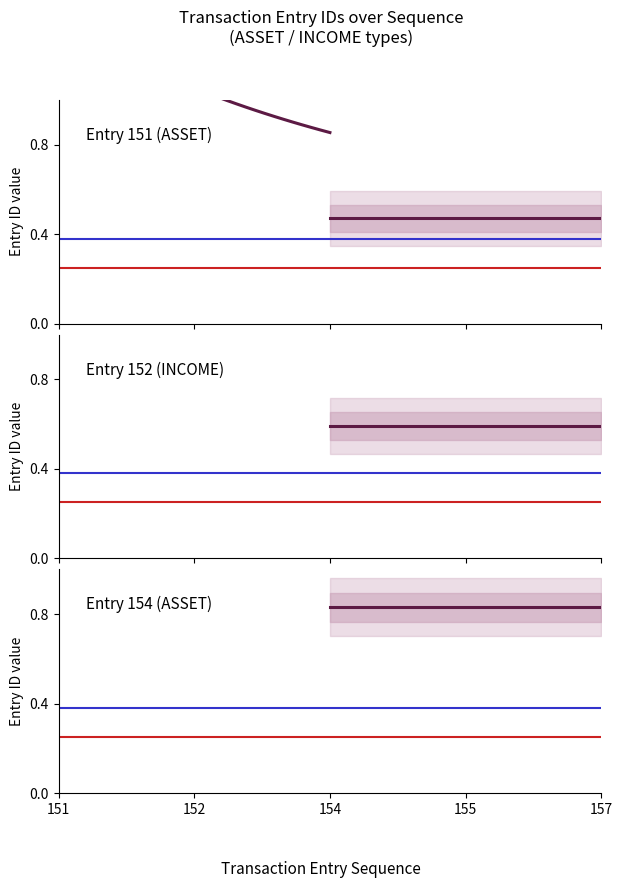

True or false: Entry 154 (ASSET) and Entry 151 (ASSET) intersect in this chart.

False